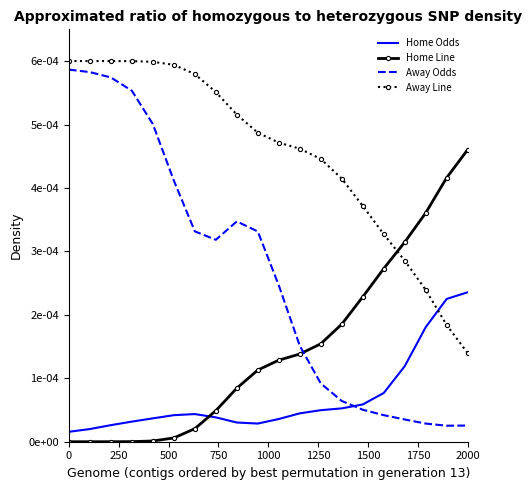

What are all the series names shown in the legend?

Home Odds, Home Line, Away Odds, Away Line